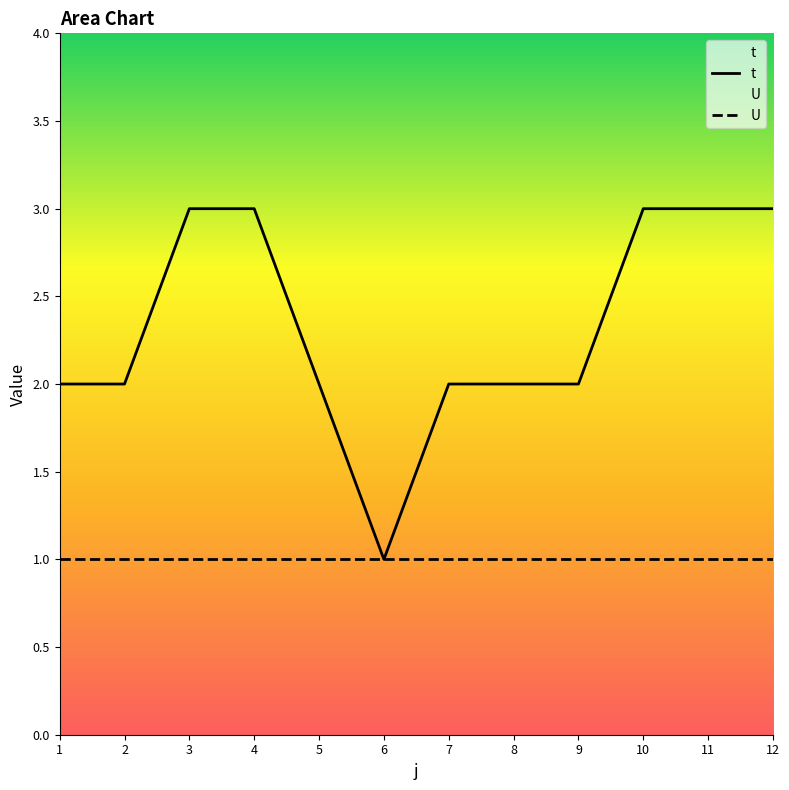

Reading left to right, extract all data points from this chart.

t: 1=2	2=2	3=3	4=3	5=2	6=1	7=2	8=2	9=2	10=3	11=3	12=3
U: 1=1	2=1	3=1	4=1	5=1	6=1	7=1	8=1	9=1	10=1	11=1	12=1